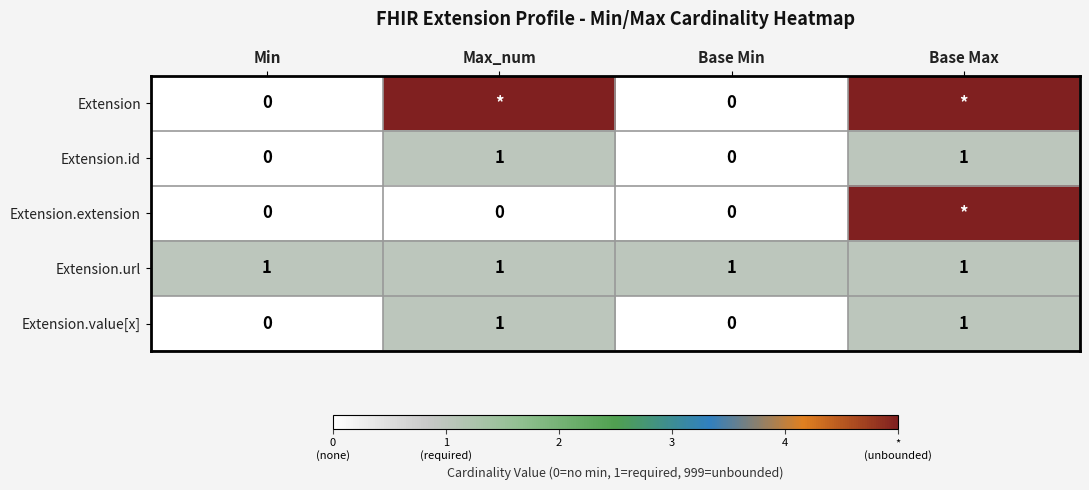

At which category is the sum across all series the highest?

Base Max